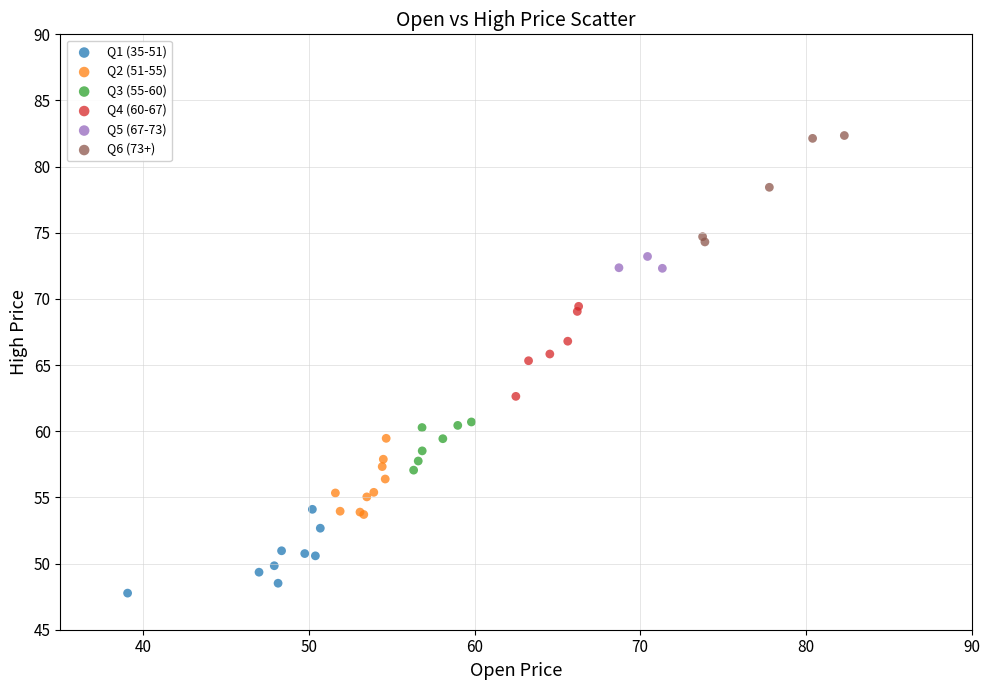

Which series has the widest spread of Y values?

Q6 (73+)